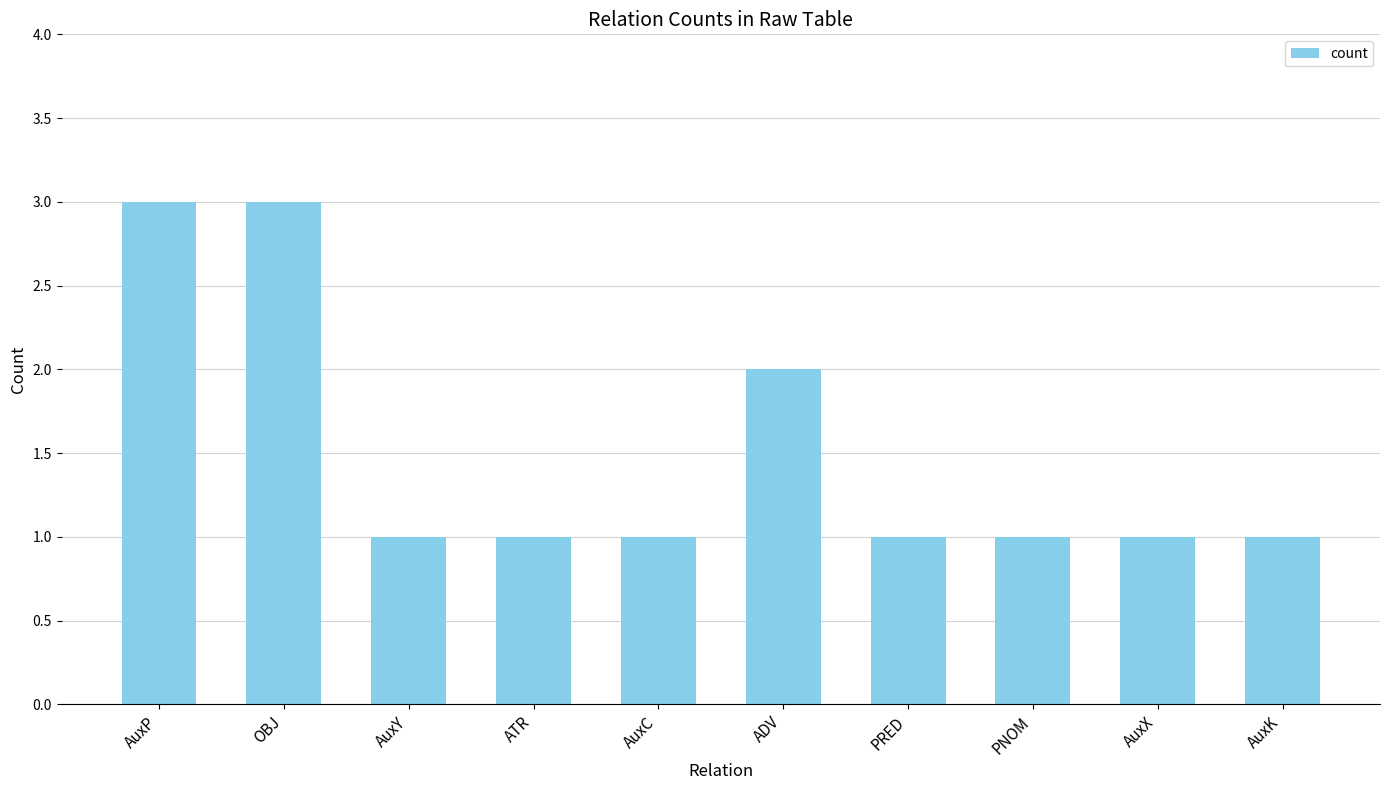

What is the greatest value displayed?

3